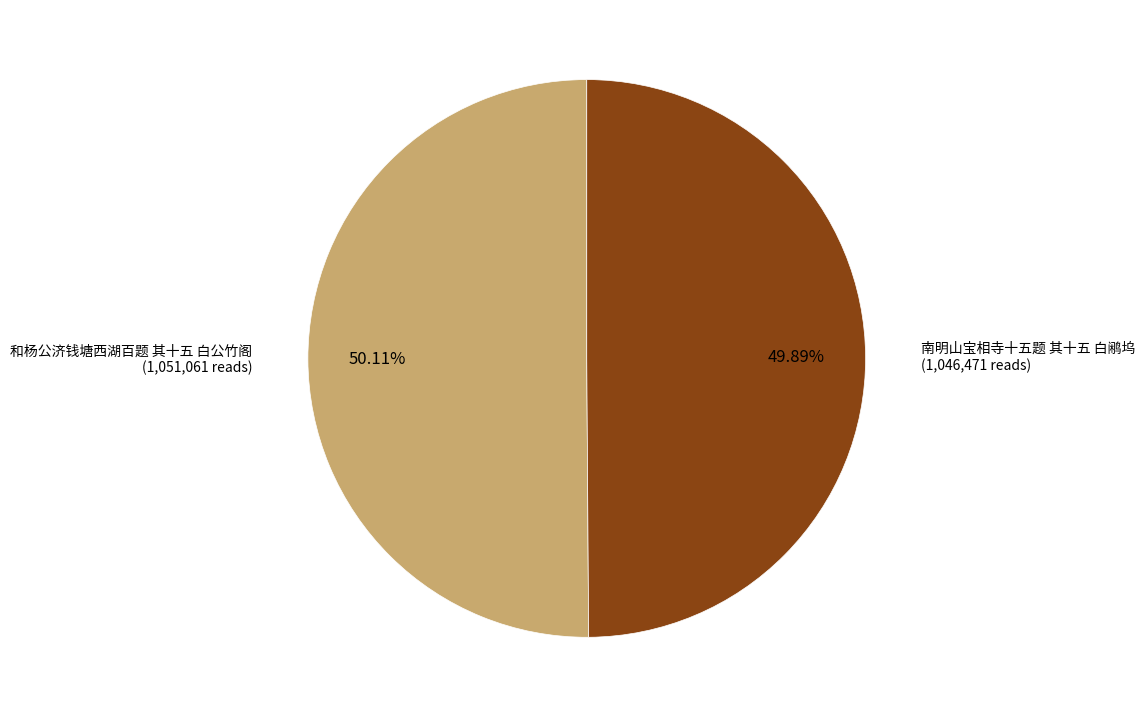

What is the ratio of the value at 和杨公济钱塘西湖百题 其十五 白公竹阁 to the value at 南明山宝相寺十五题 其十五 白鹇坞?

1.0